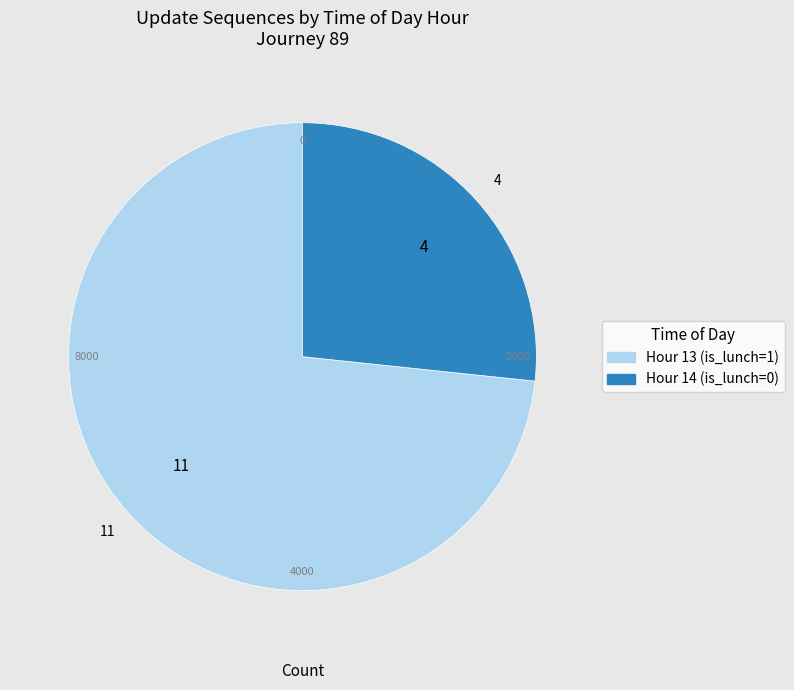

Which slice is the largest?

Hour 13 (is_lunch=1)